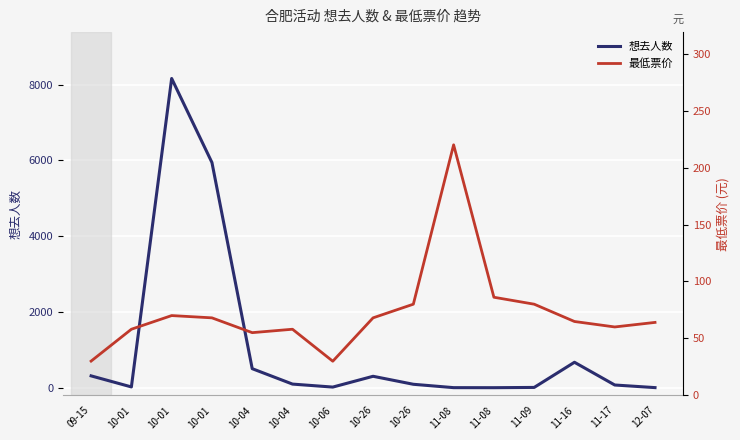

How many data points in 最低票价 are above 64?

8